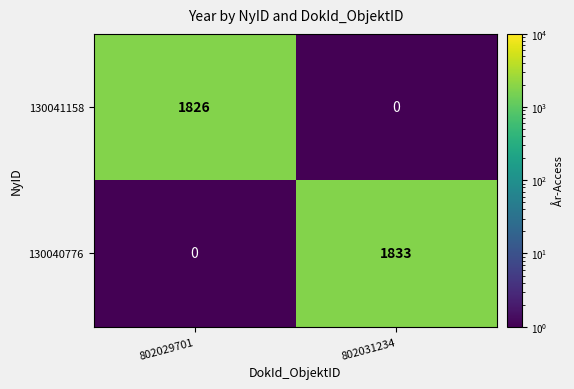

Is the value of 130041158 at 802029701 greater than the value of 130040776 at 802029701?

Yes